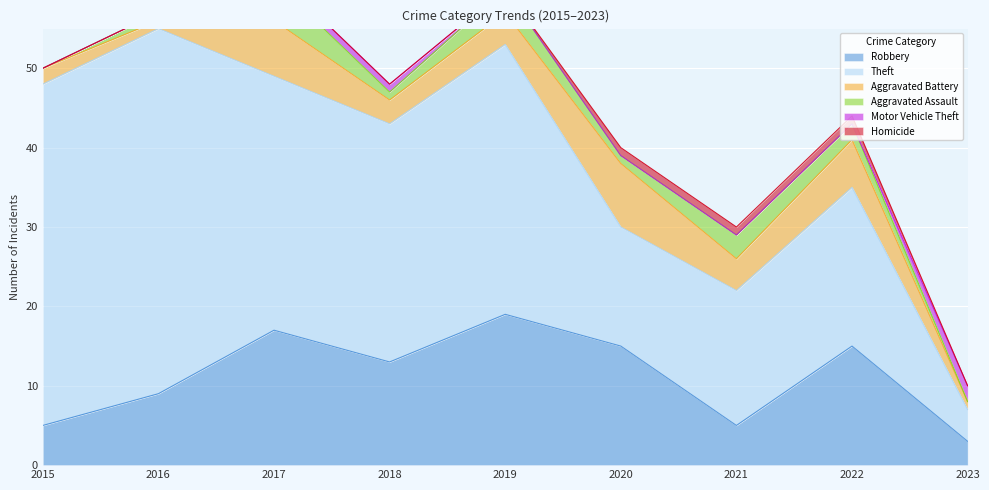

List the series in order of their peak value, highest first.

Theft, Robbery, Aggravated Battery, Aggravated Assault, Motor Vehicle Theft, Homicide